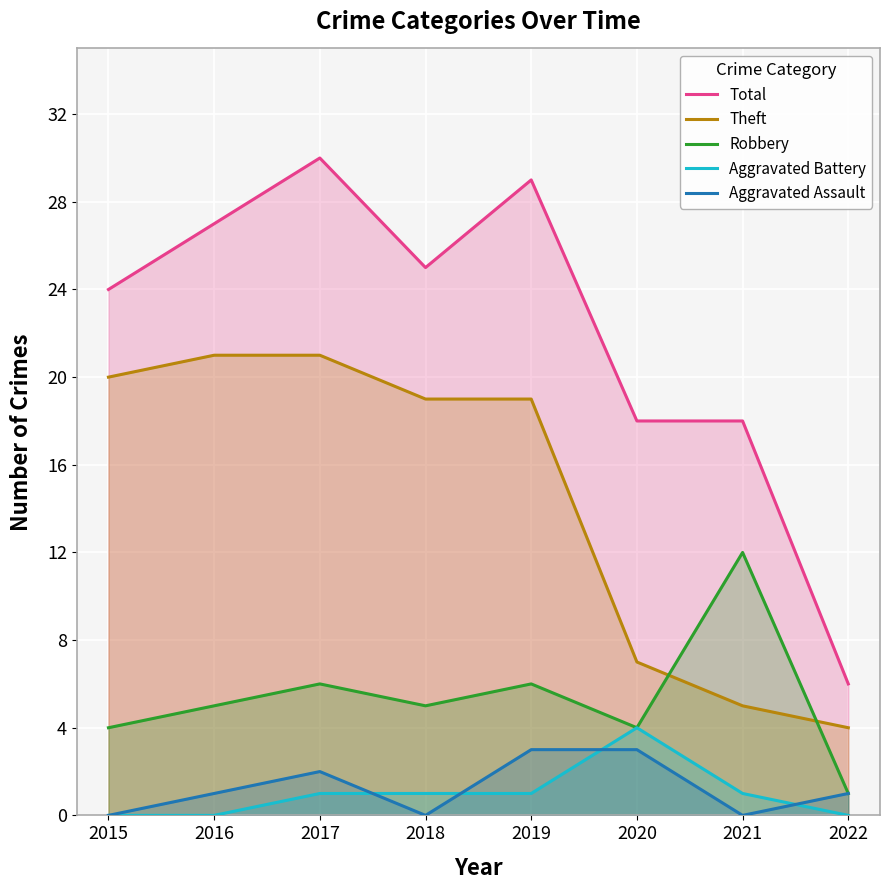

Is the value of Aggravated Battery at 2015 greater than the value of Robbery at 2015?

No